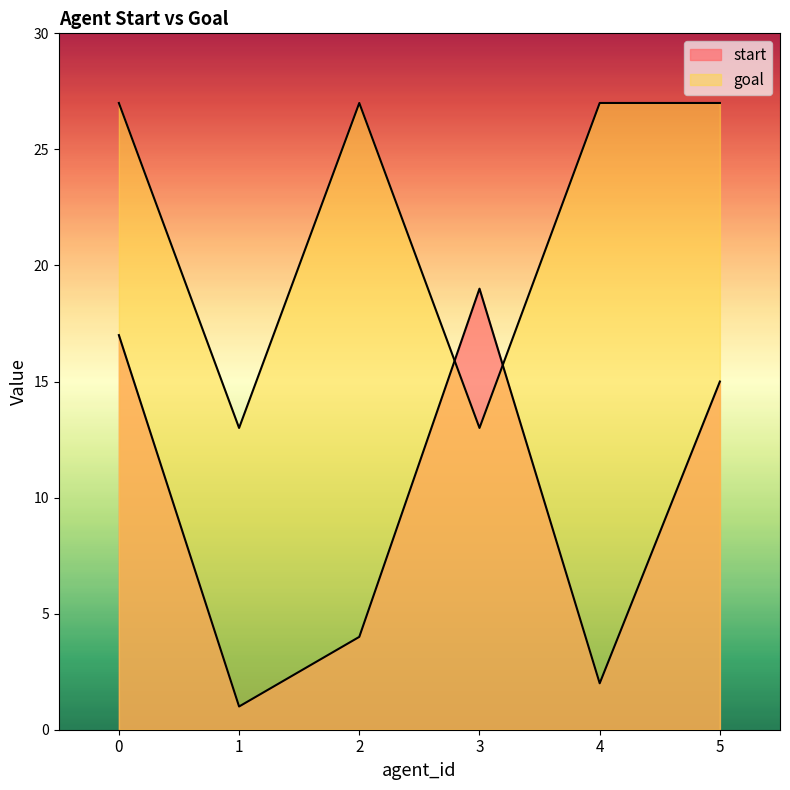

In start, how many points are lower than both neighbors (excluding endpoints)?

2